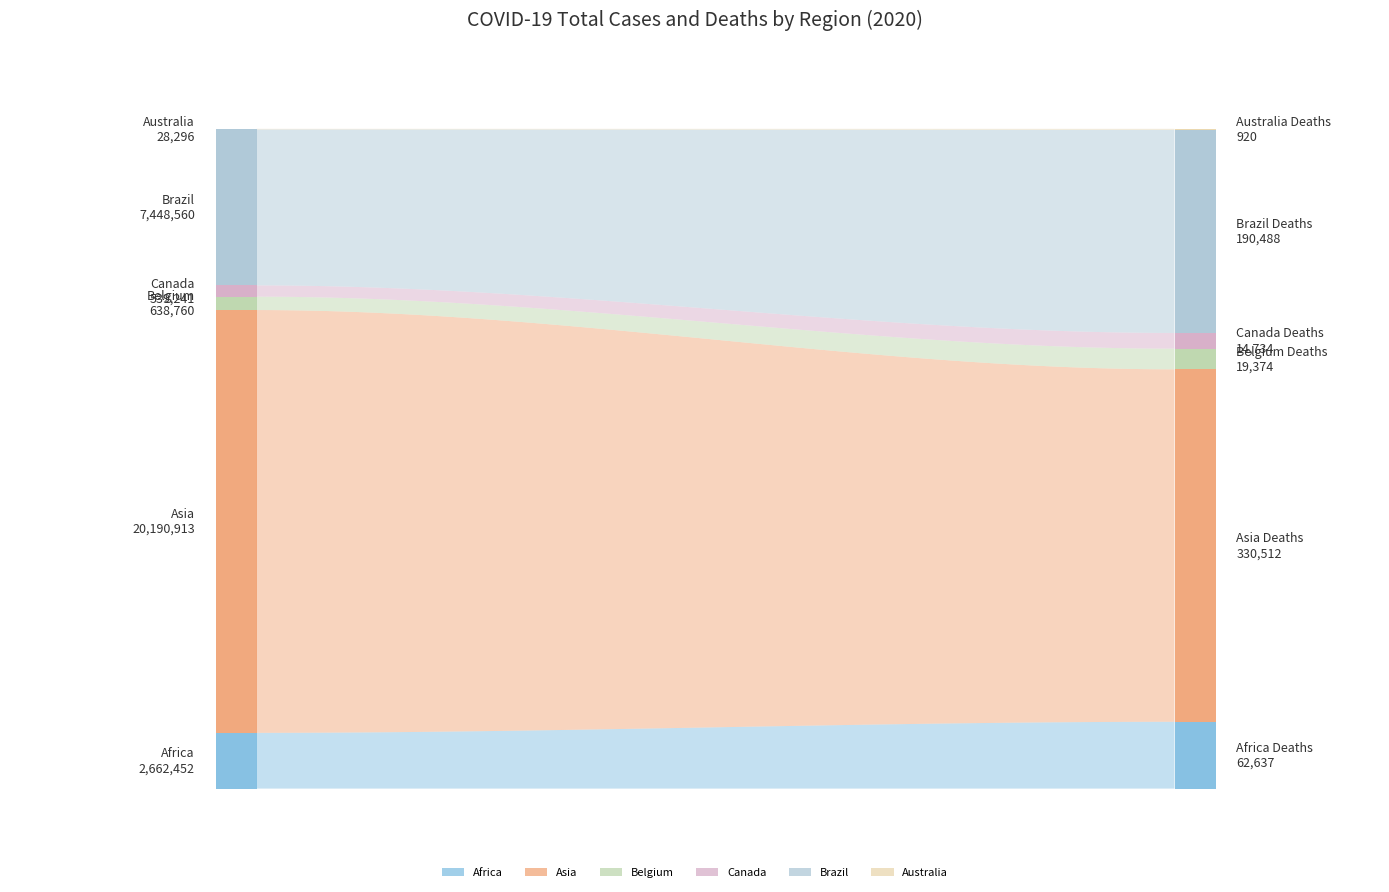

Reading right to left, list all the values displayed in this chart.

Total Cases 2020: Australia=28296	Brazil=7448560	Canada=539241	Belgium=638760	Asia=20190913	Africa=2662452
Total Deaths 2020: Australia=920	Brazil=190488	Canada=14734	Belgium=19374	Asia=330512	Africa=62637